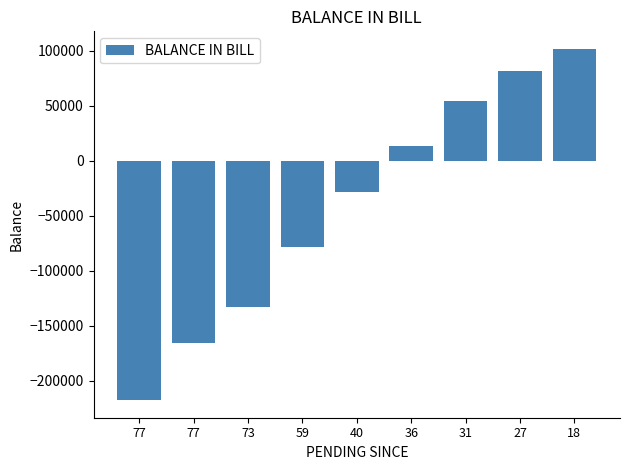

Reading left to right, list all the values displayed in this chart.

-217831	-166108	-133297	-78425	-28431	13629	53935	81895	101730